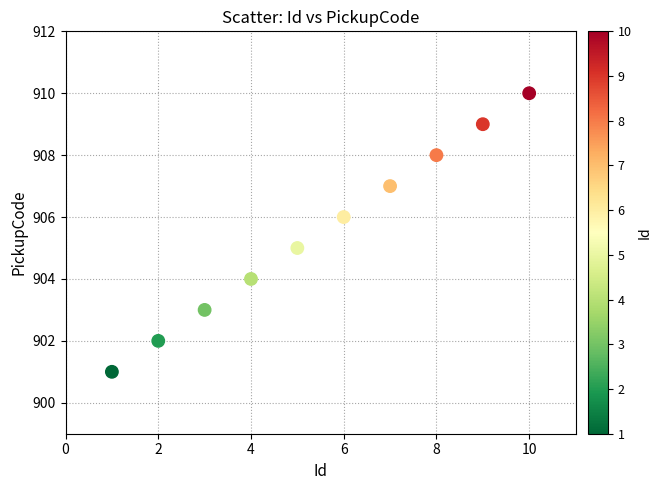

What is the average Y value?

906